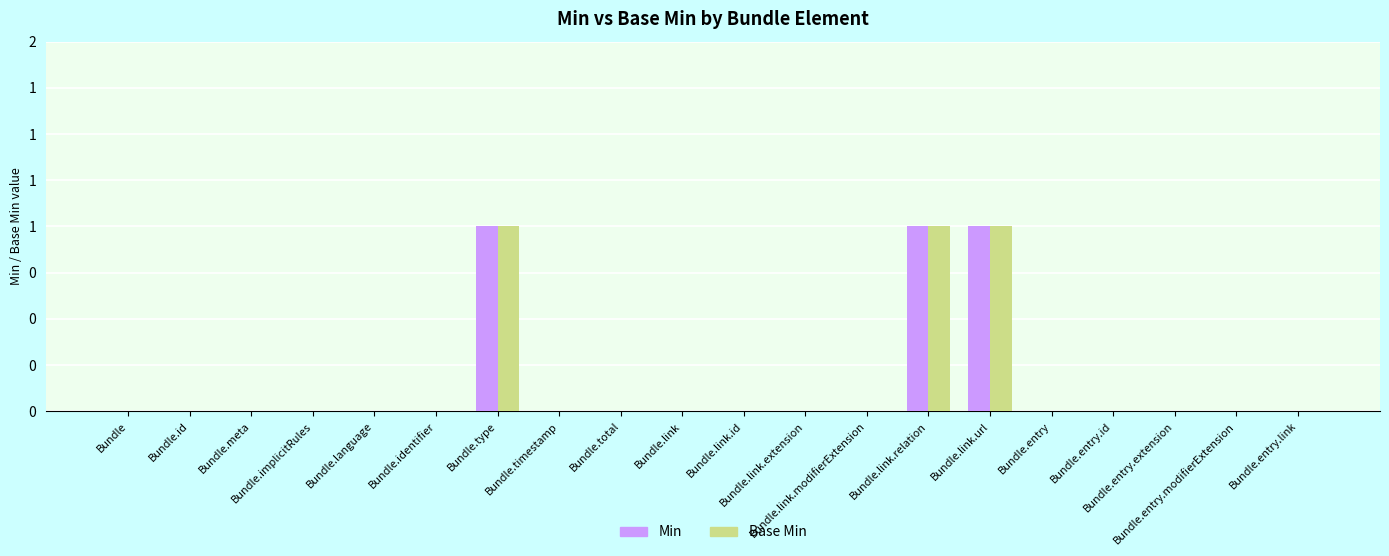

Are the bars horizontal?

No